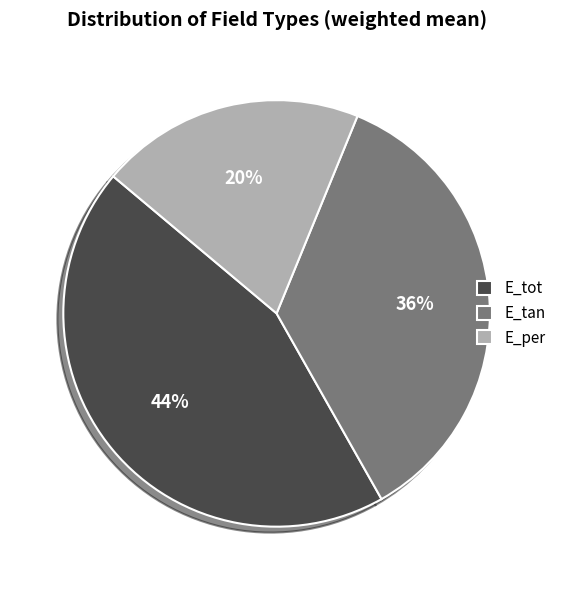

To the nearest percent, what portion does E_tot represent?

44%